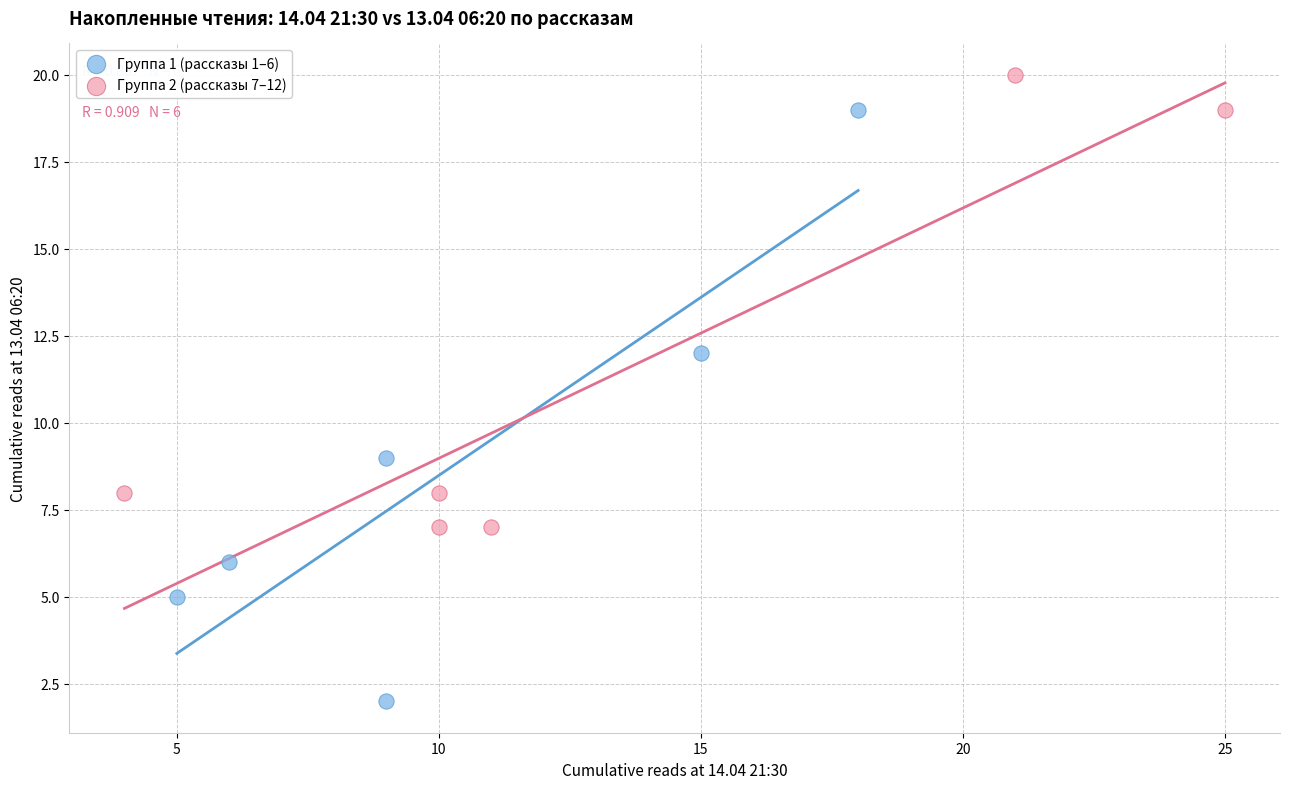

Which series contains the highest Y value?

Группа 2 (рассказы 7–12)